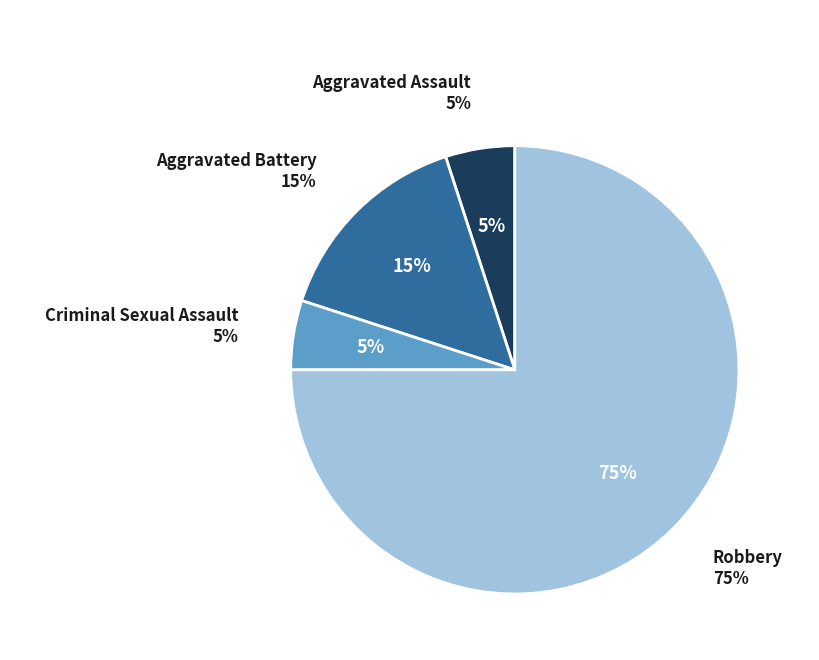

The Aggravated Assault slice represents 19% of the pie. True or false?

False